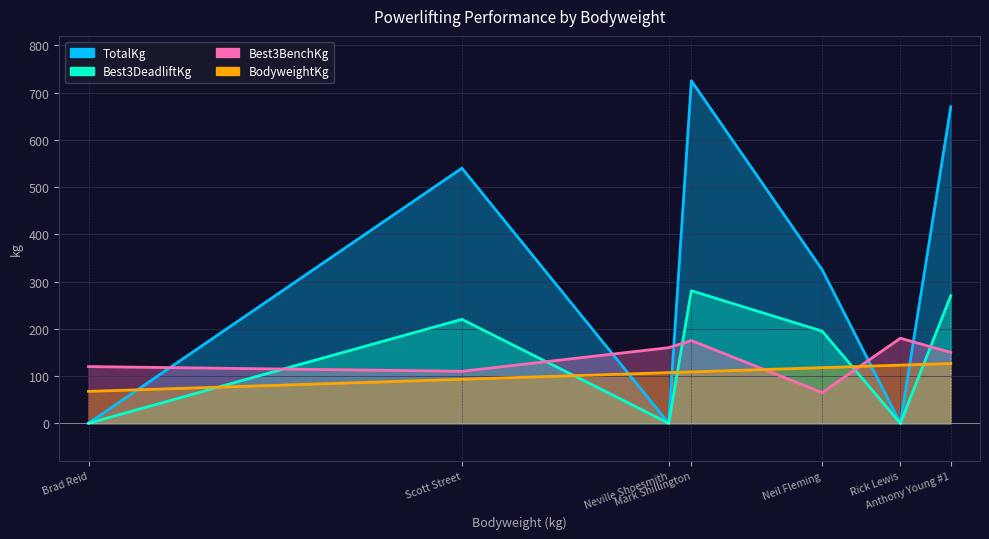

The Best3DeadliftKg series shows 0.0 at Brad Reid. True or false?

True